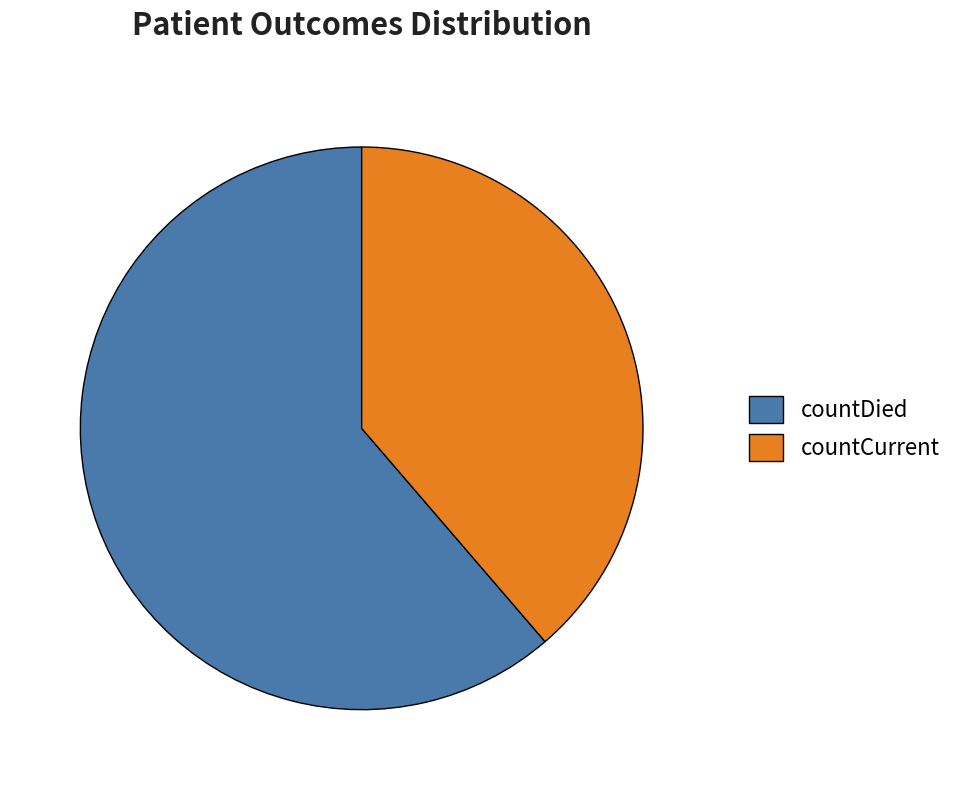

Is the sum of countCurrent and countDied greater than half?

Yes